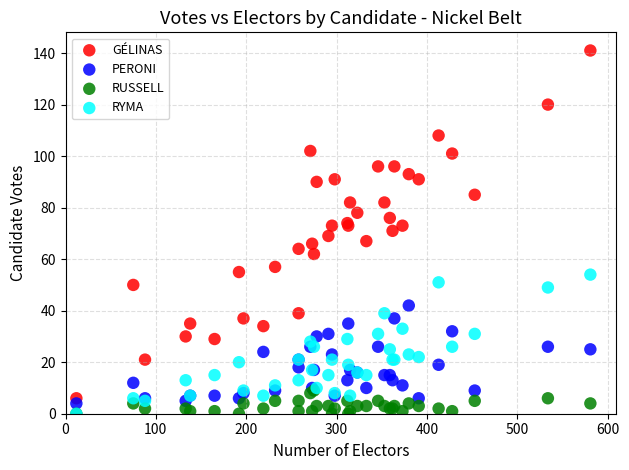

Which series contains the highest Y value?

GÉLINAS